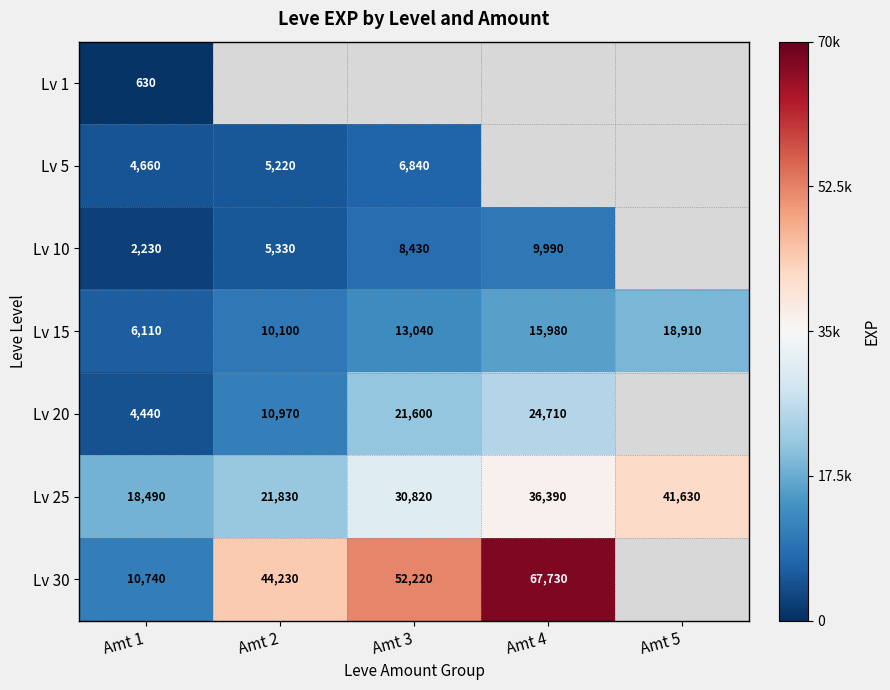

Rank the series at Amt 1 from highest to lowest value.

Lv 25, Lv 30, Lv 15, Lv 5, Lv 20, Lv 10, Lv 1